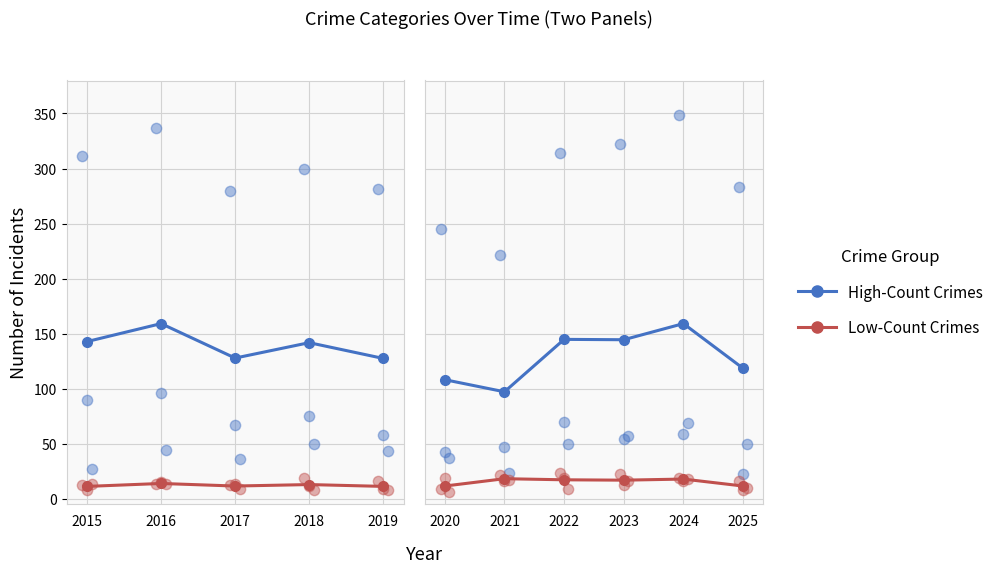

What is the total value across all series at 2017?

139.0